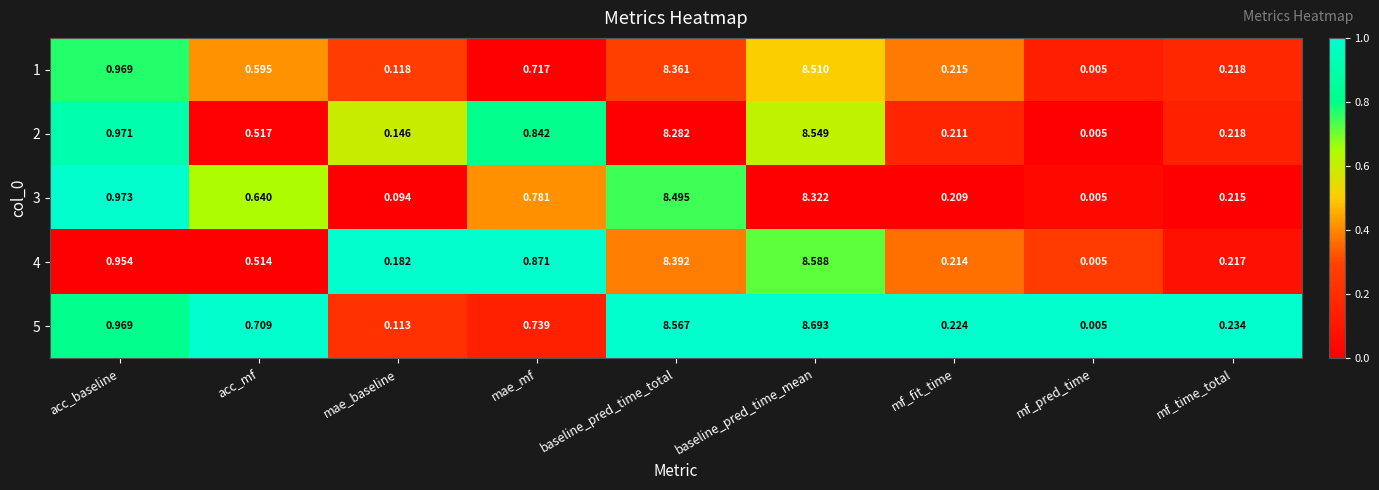

How many distinct data groups are displayed?

5